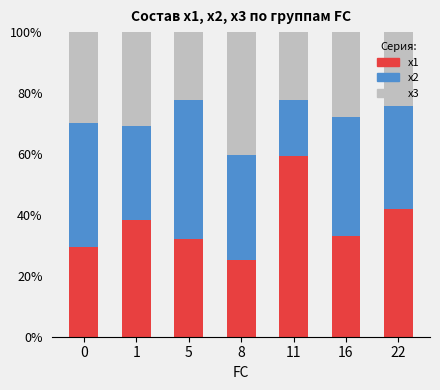

What is the average value of the x1 series?

37.1